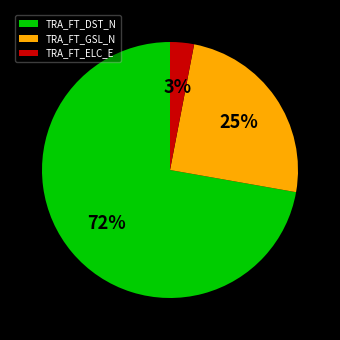

To the nearest percent, what is the difference between the TRA_FT_DST_N and TRA_FT_ELC_E slice percentages?

69%